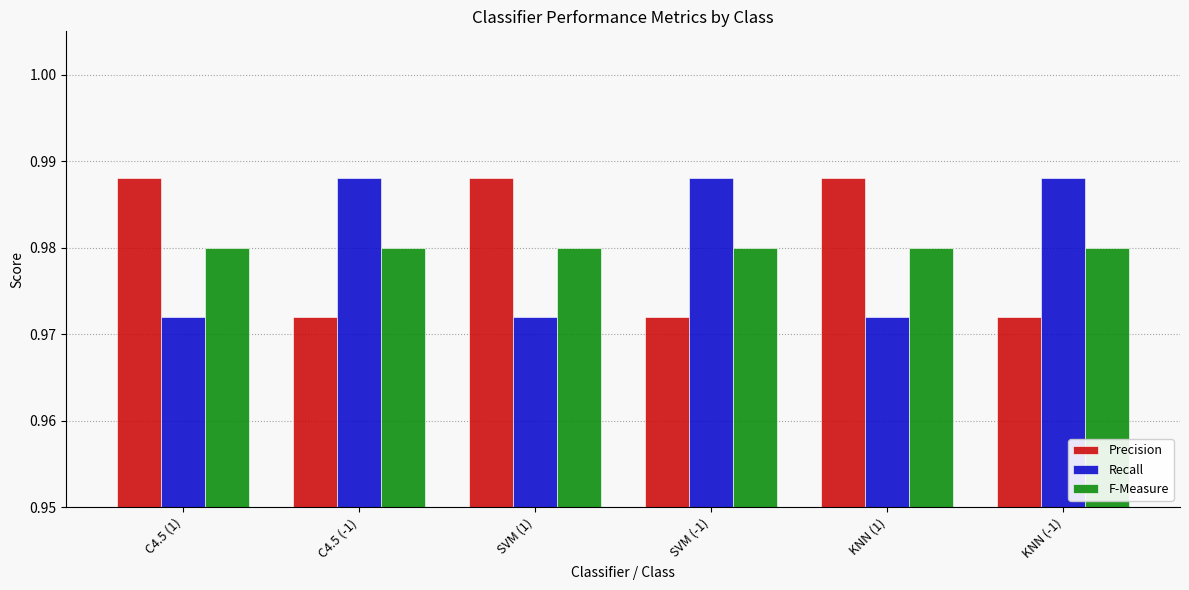

Count the number of data series in this chart.

3